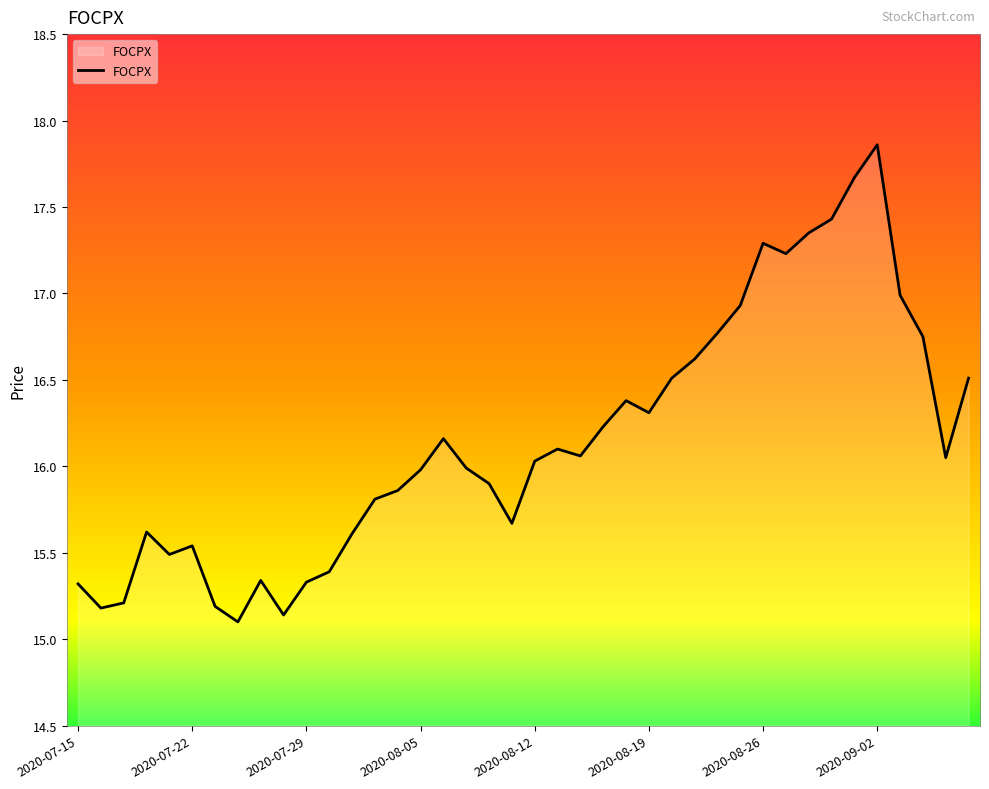

What is the greatest value displayed?

17.9